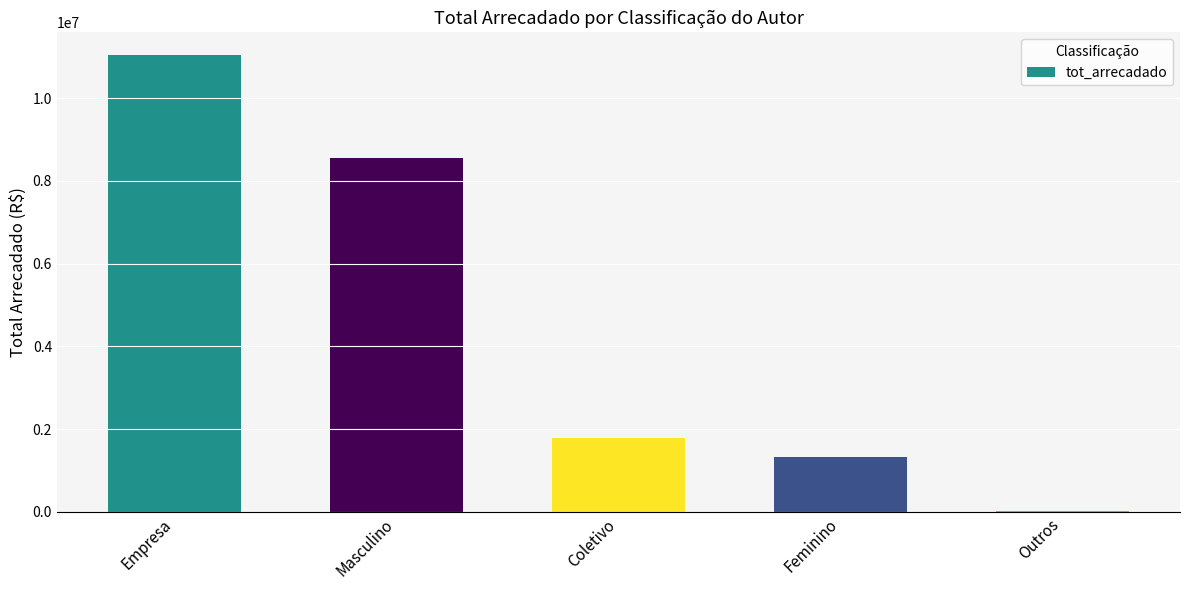

What is the maximum value shown in the chart?

11036472.2